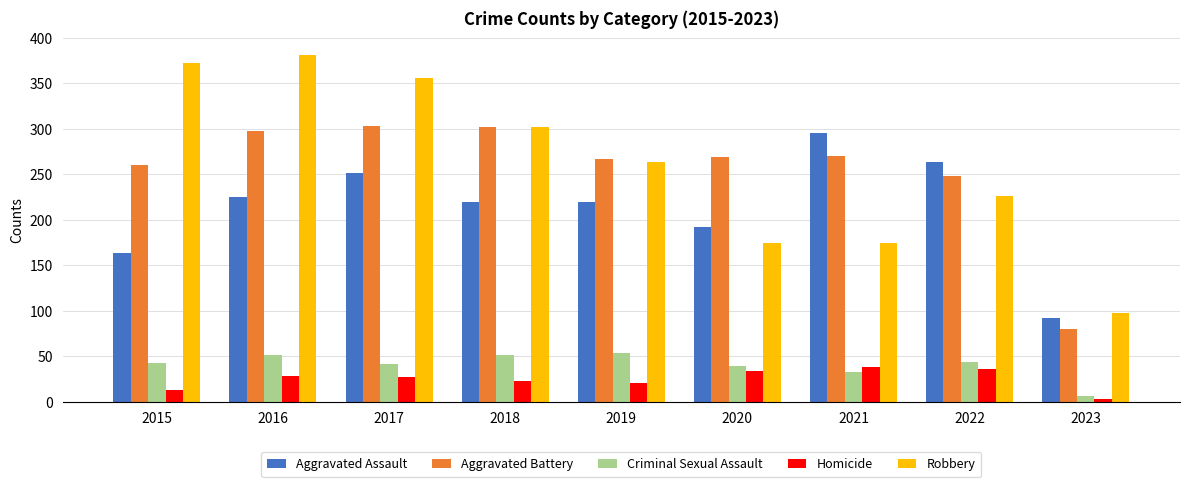

How many bars are there in total?

45